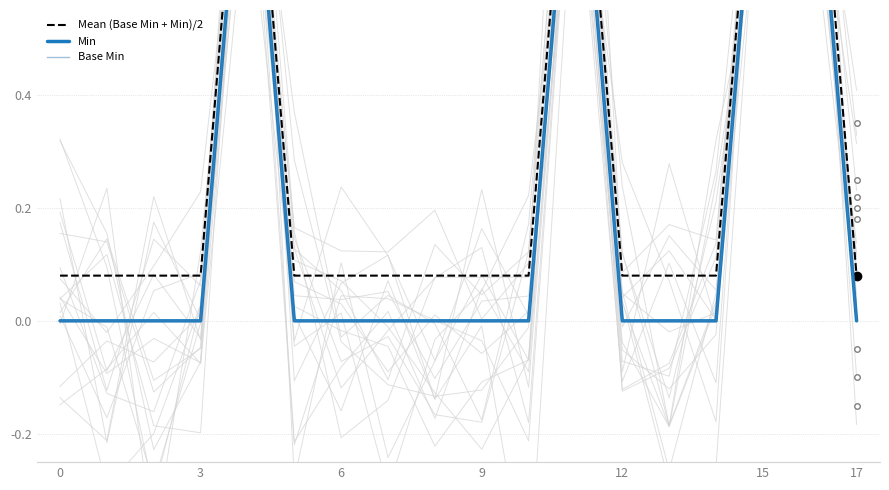

What is the label of the 14th point from the left?

13